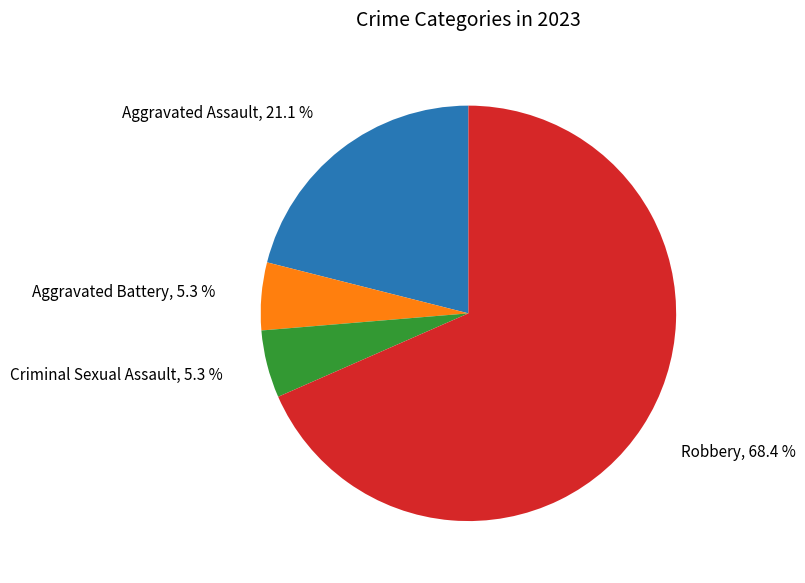

Does any single category account for the majority?

Yes